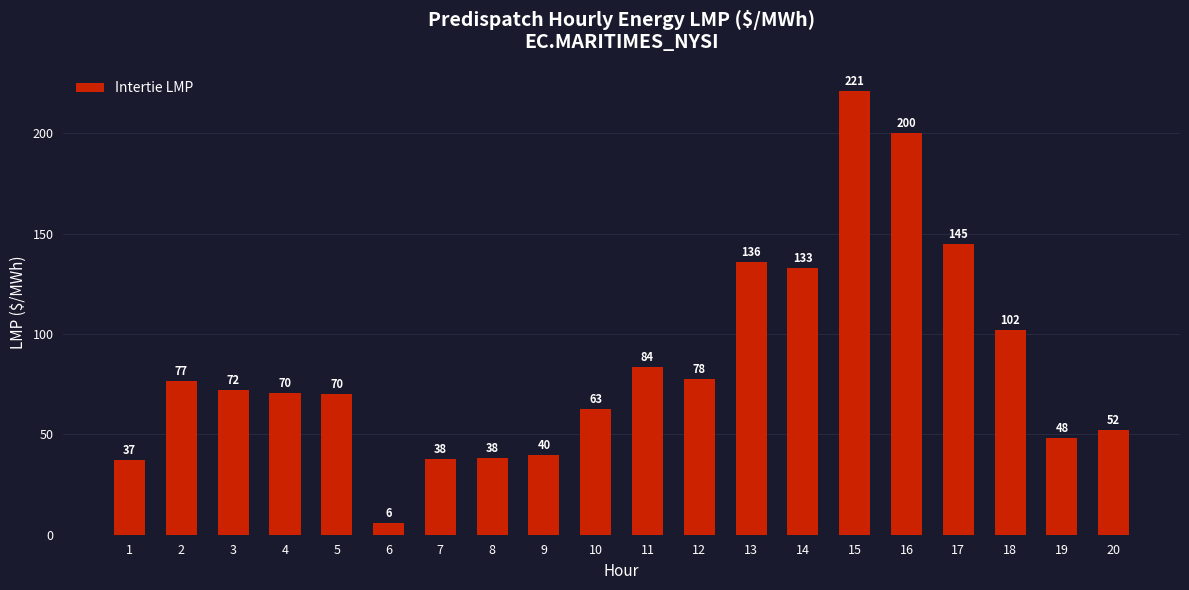

Approximately how many times larger is the value at 13 compared to 19?

2.8